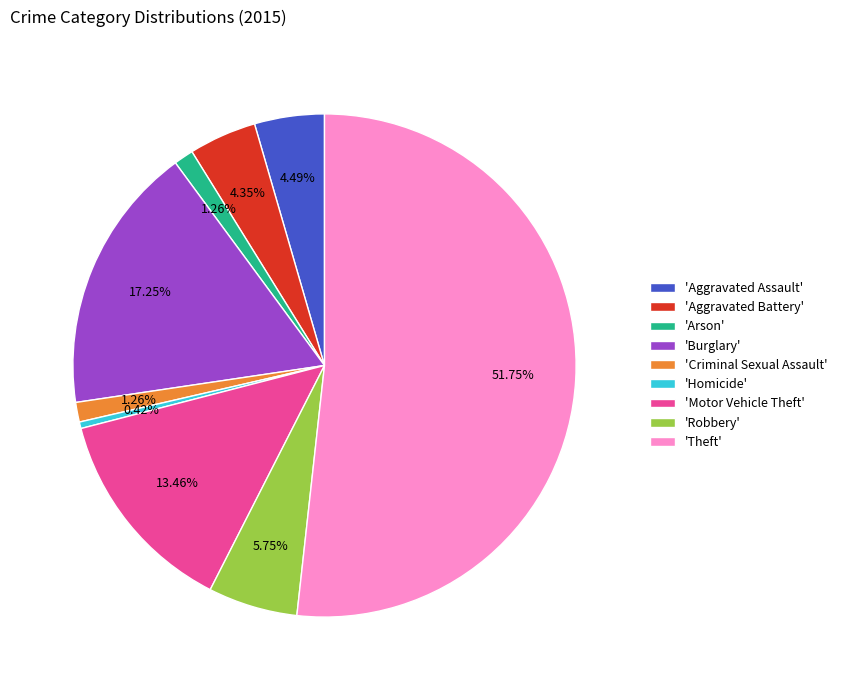

Does 'Theft' account for over 50% of the chart?

Yes